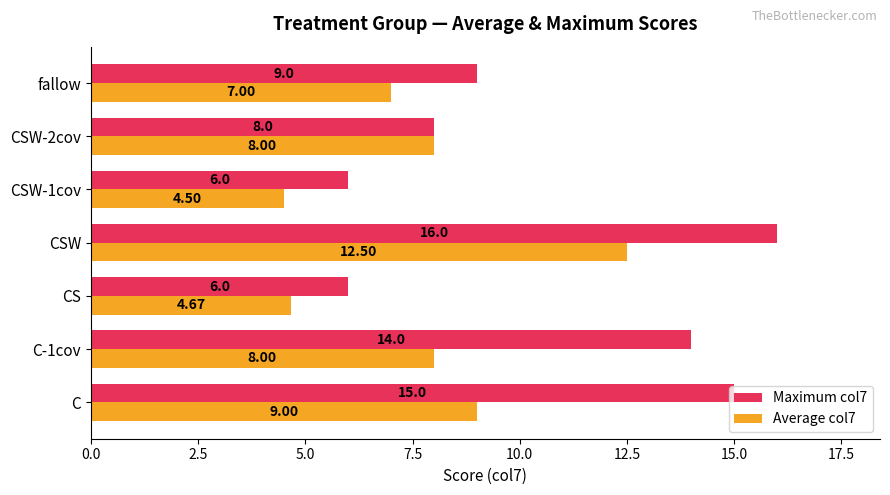

What is the total value across all series at C-1cov?

22.0